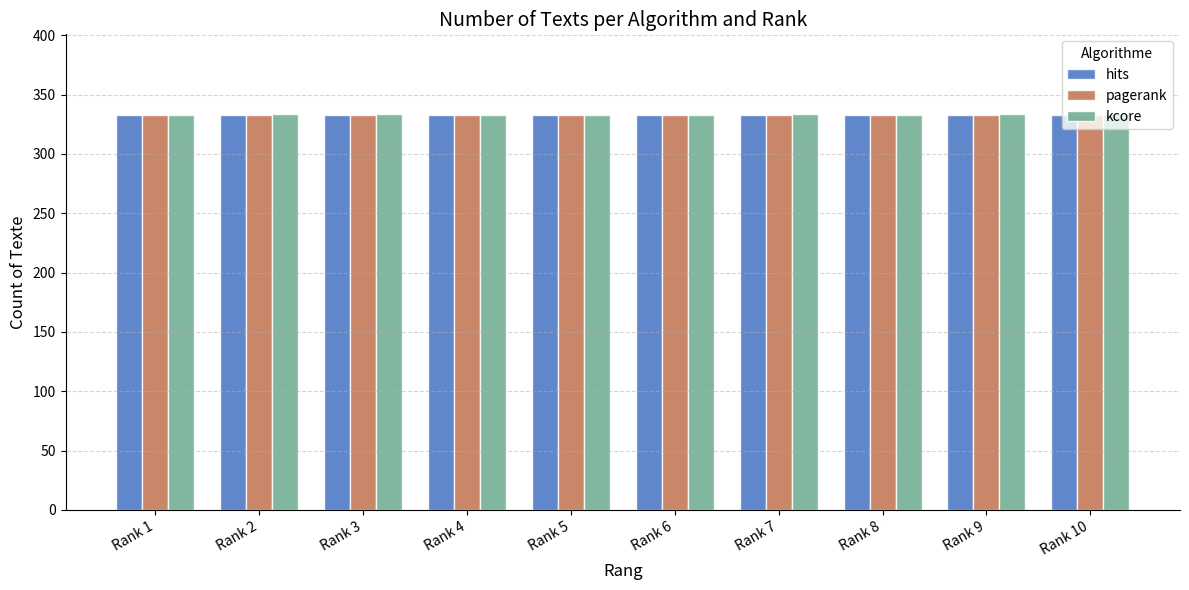

The hits series shows 333 at Rank 5. True or false?

True